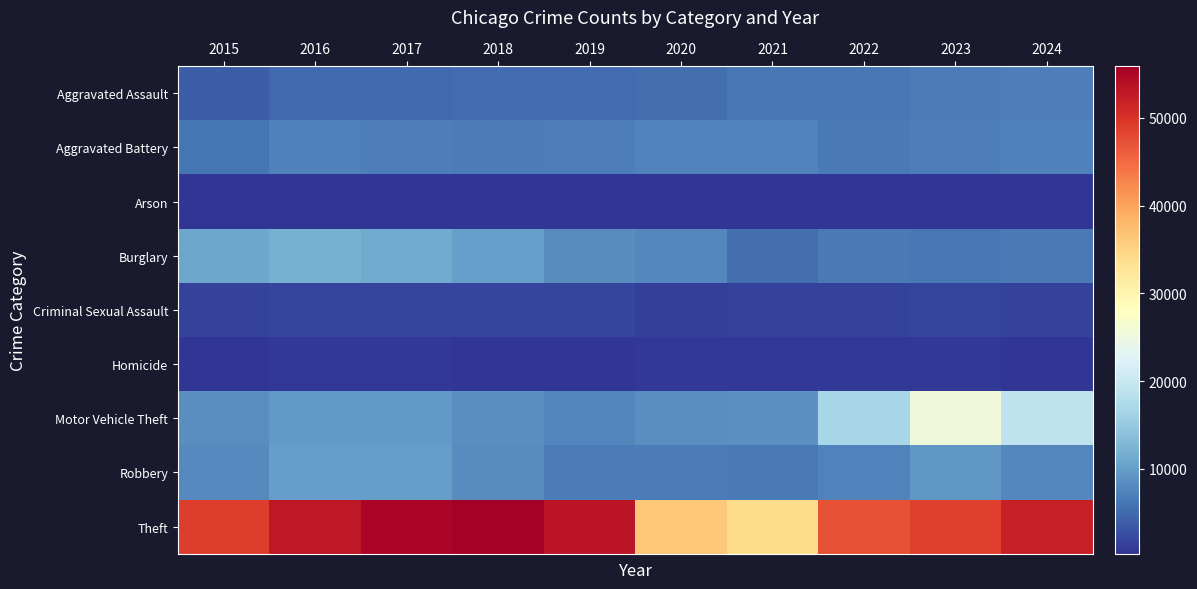

List the series in order of their peak value, lowest first.

Arson, Homicide, Criminal Sexual Assault, Aggravated Assault, Aggravated Battery, Robbery, Burglary, Motor Vehicle Theft, Theft